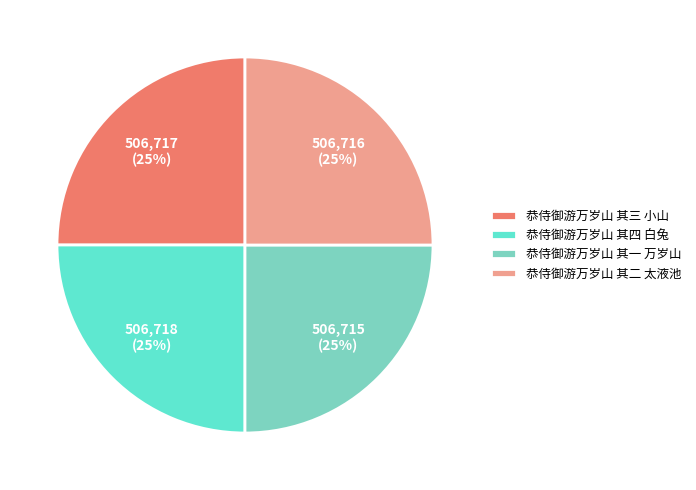

To the nearest percent, what portion does 恭侍御游万岁山 其一 万岁山 represent?

25%